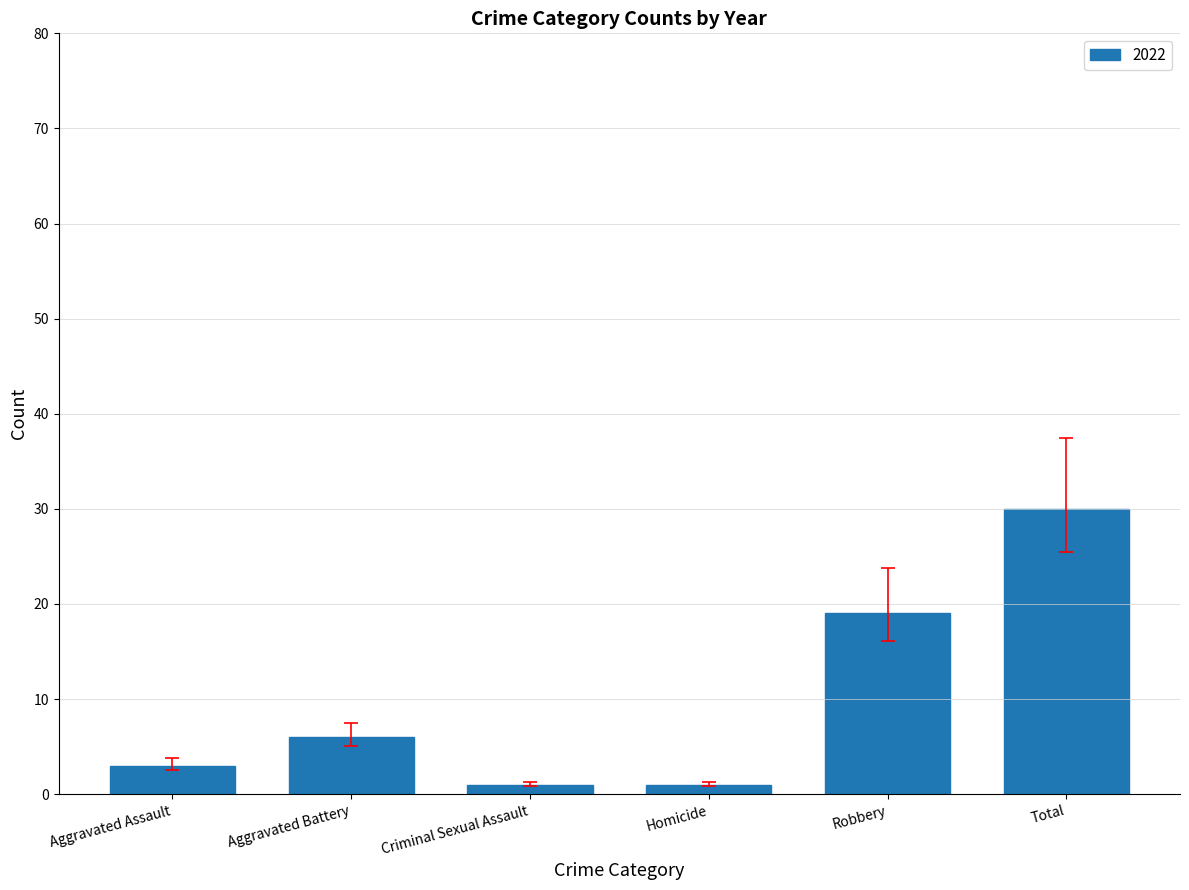

How many categories are shown in the chart?

6